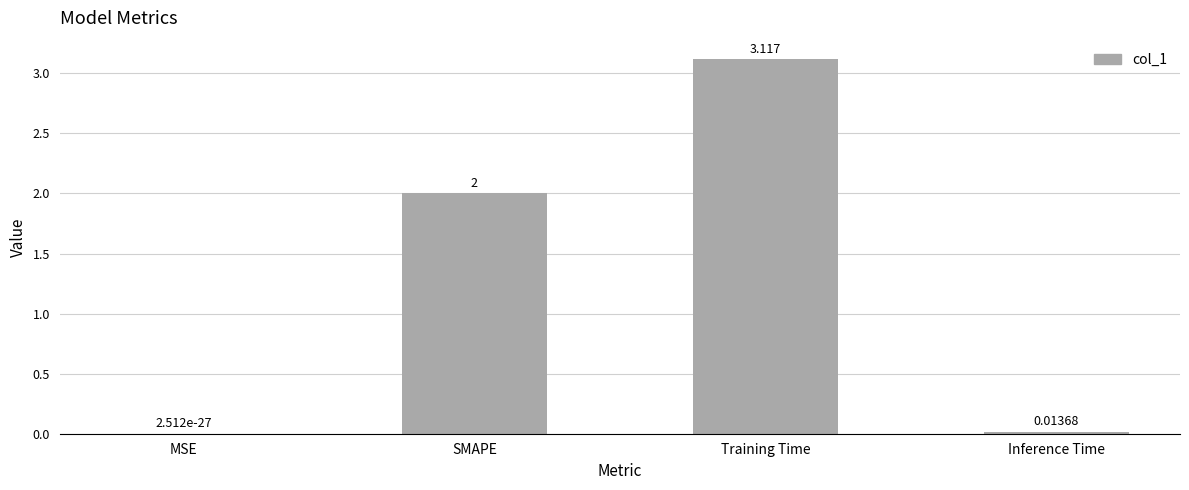

At which category does the chart reach its peak across all series?

Training Time